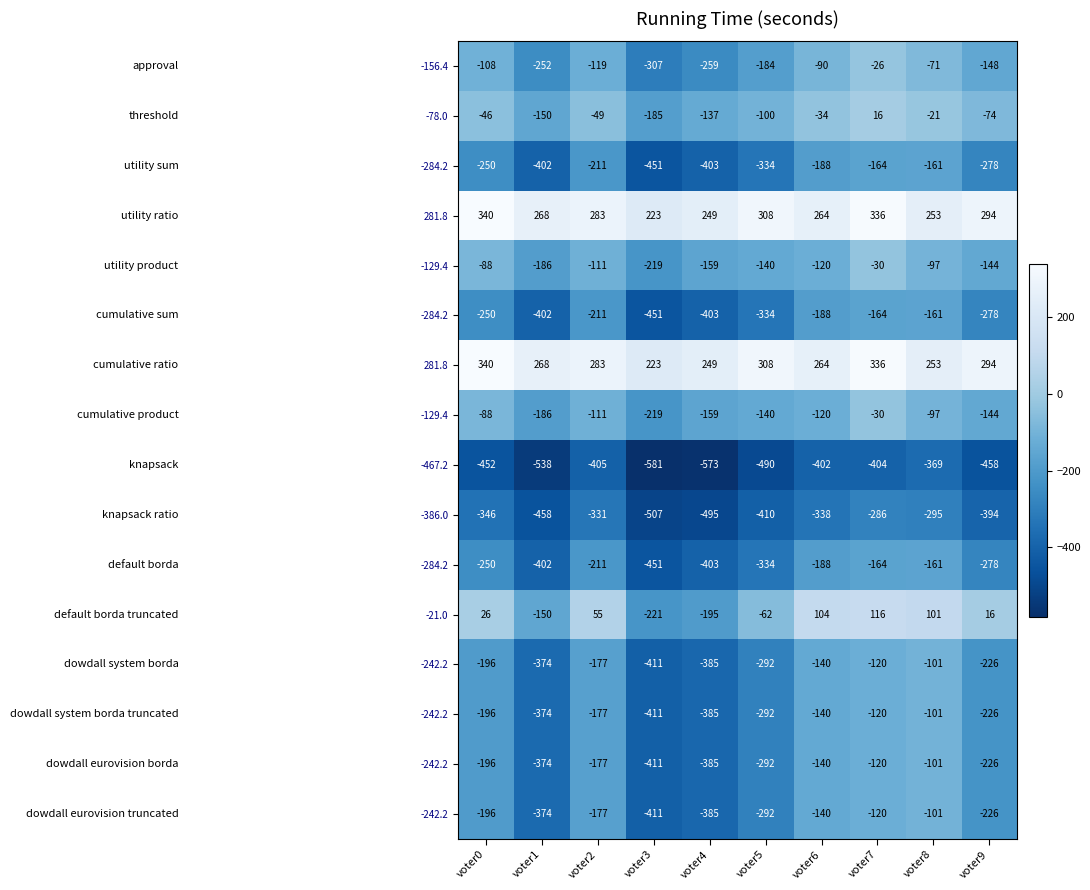

At which category is the sum across all series the highest?

voter7